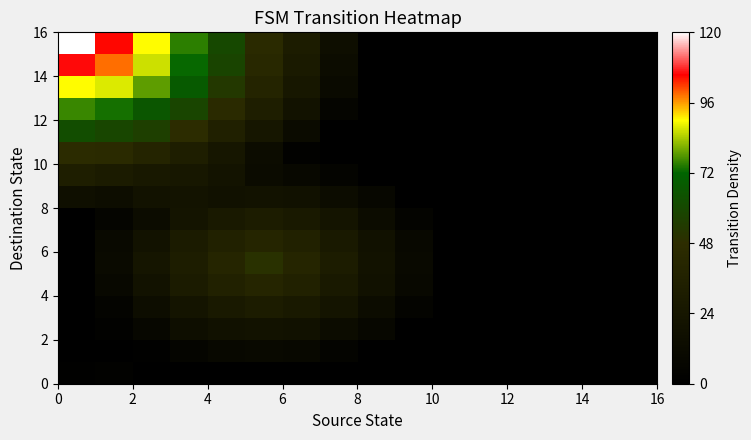

At how many categories does at least one series exceed 11?

9